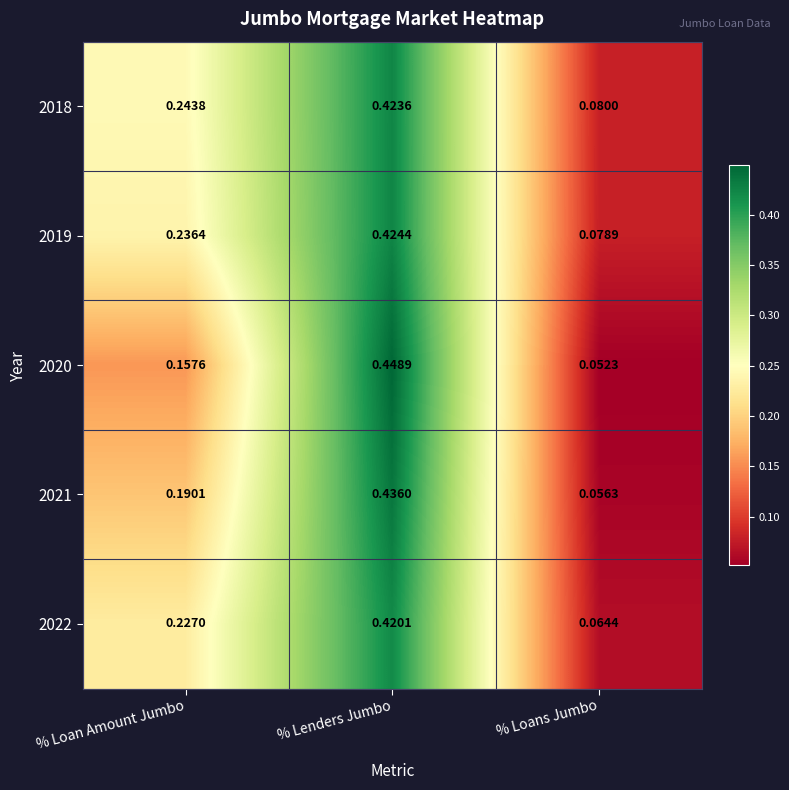

Is the value of 2019 at % Lenders Jumbo greater than the value of 2021 at % Loans Jumbo?

Yes